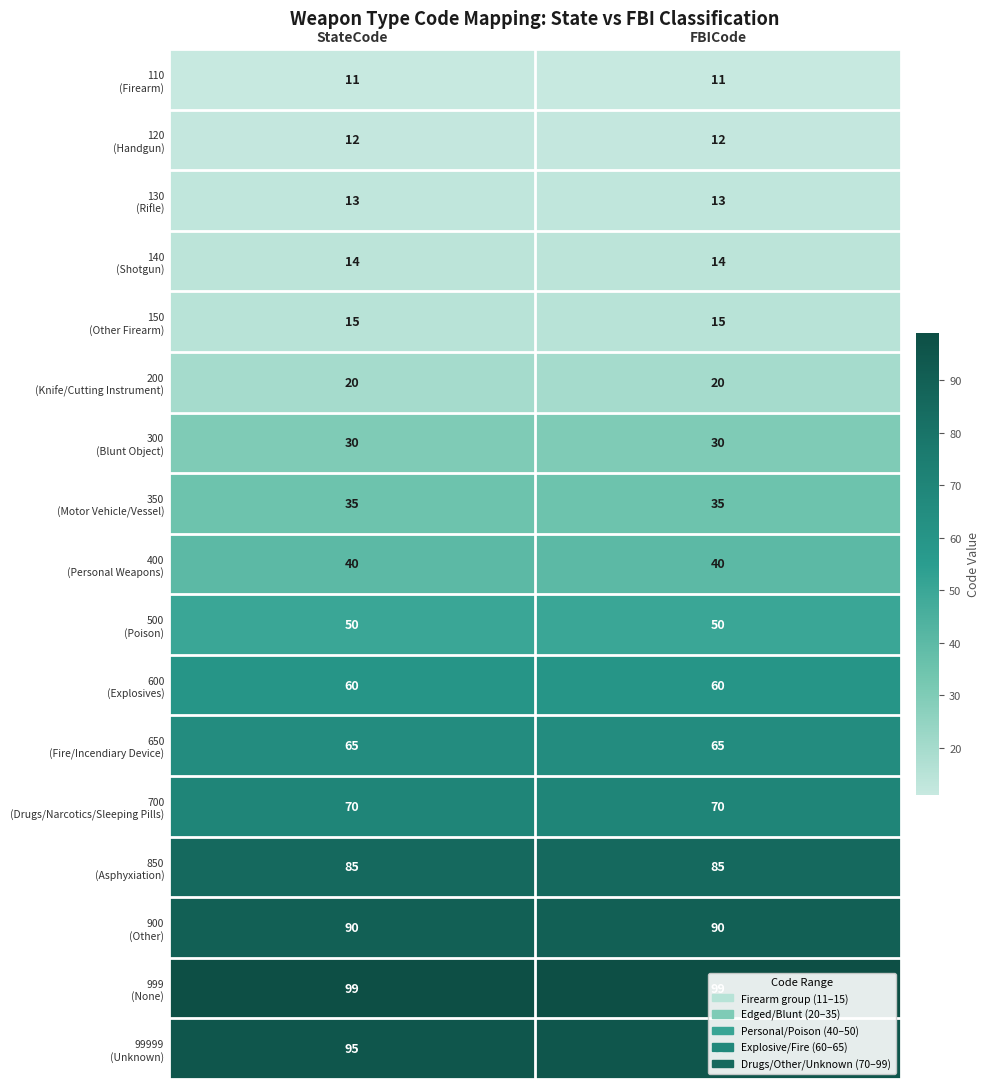

What is the spread (max minus min) of values at FBICode?

88